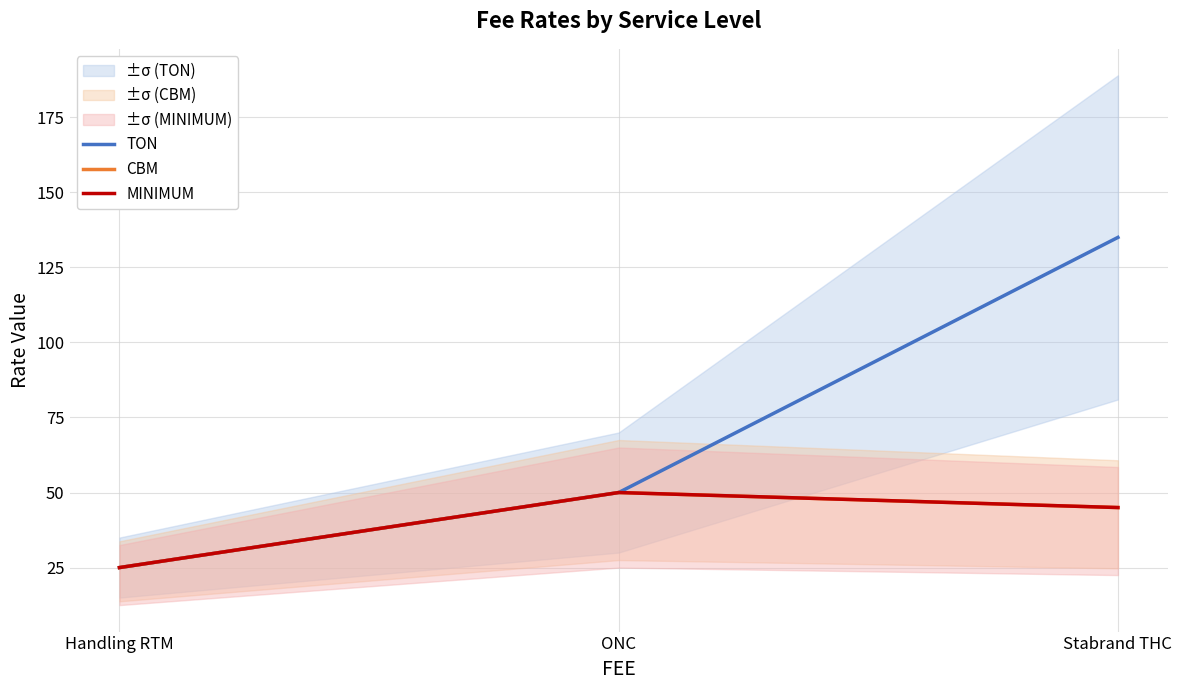

Which series has the largest total across all categories?

TON